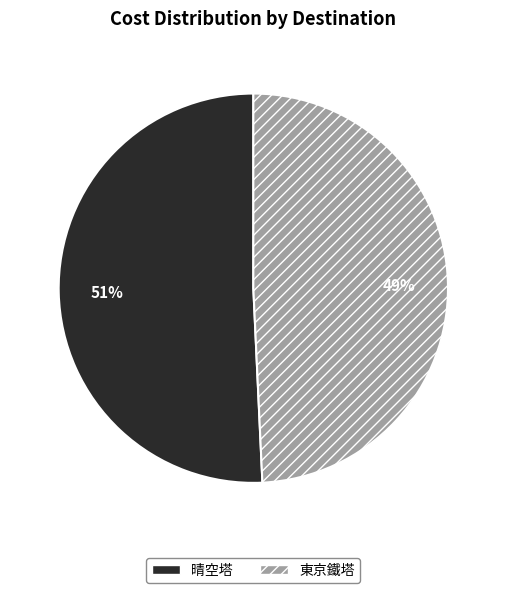

To the nearest percent, what is the combined percentage of 東京鐵塔 and 晴空塔?

100%